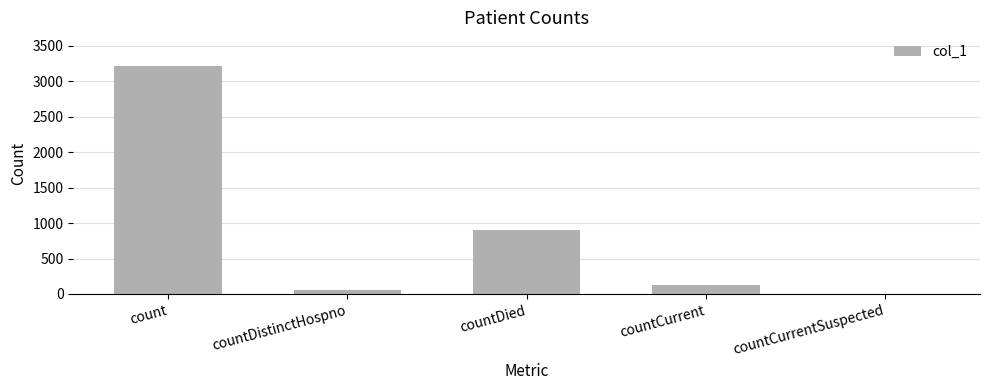

At which label is the value closest to 1605?

countDied